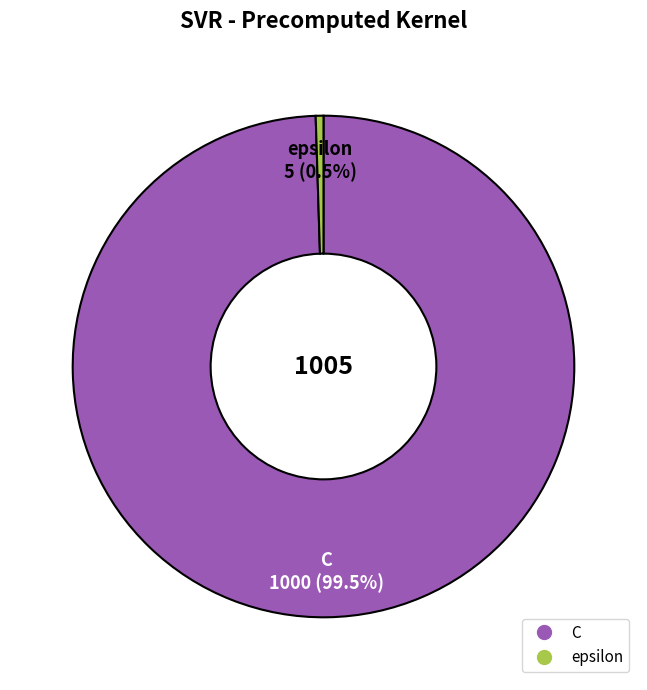

Between epsilon and C, which is larger?

C